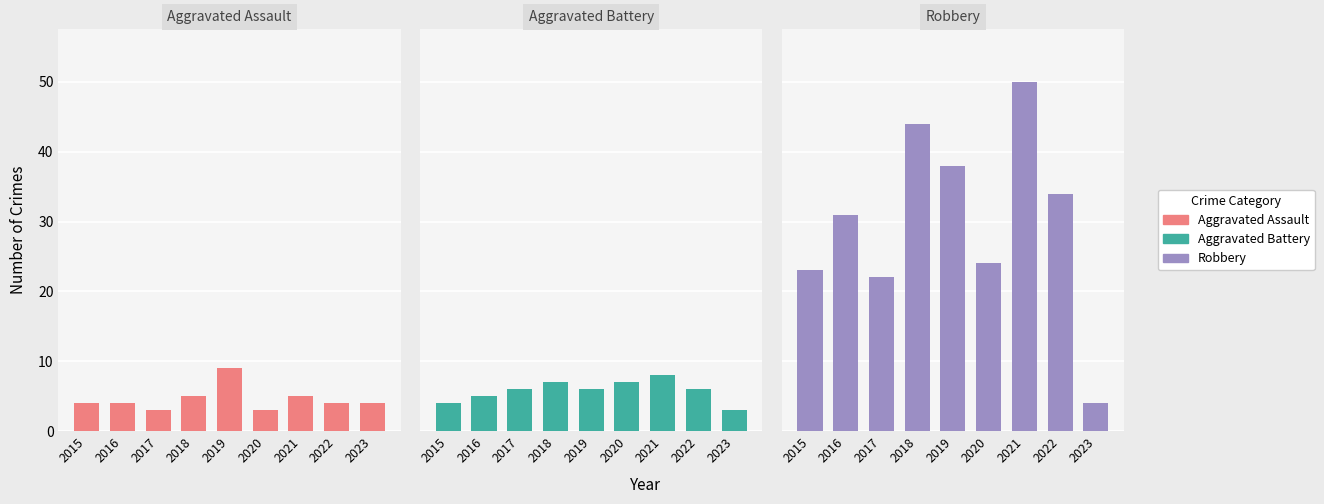

How many data points in Aggravated Assault are less than 4?

2